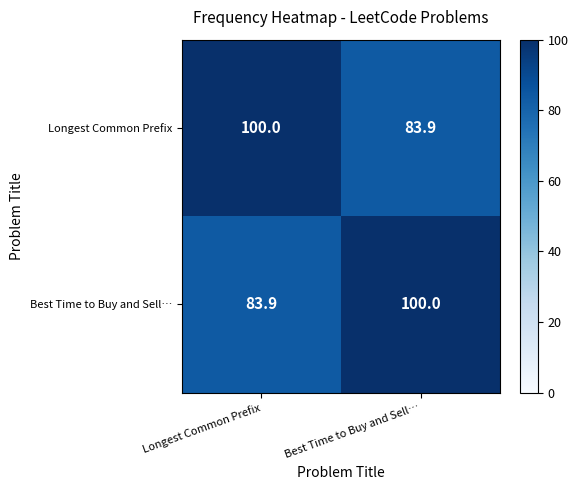

What is the spread (max minus min) of values at Longest Common Prefix?

16.1